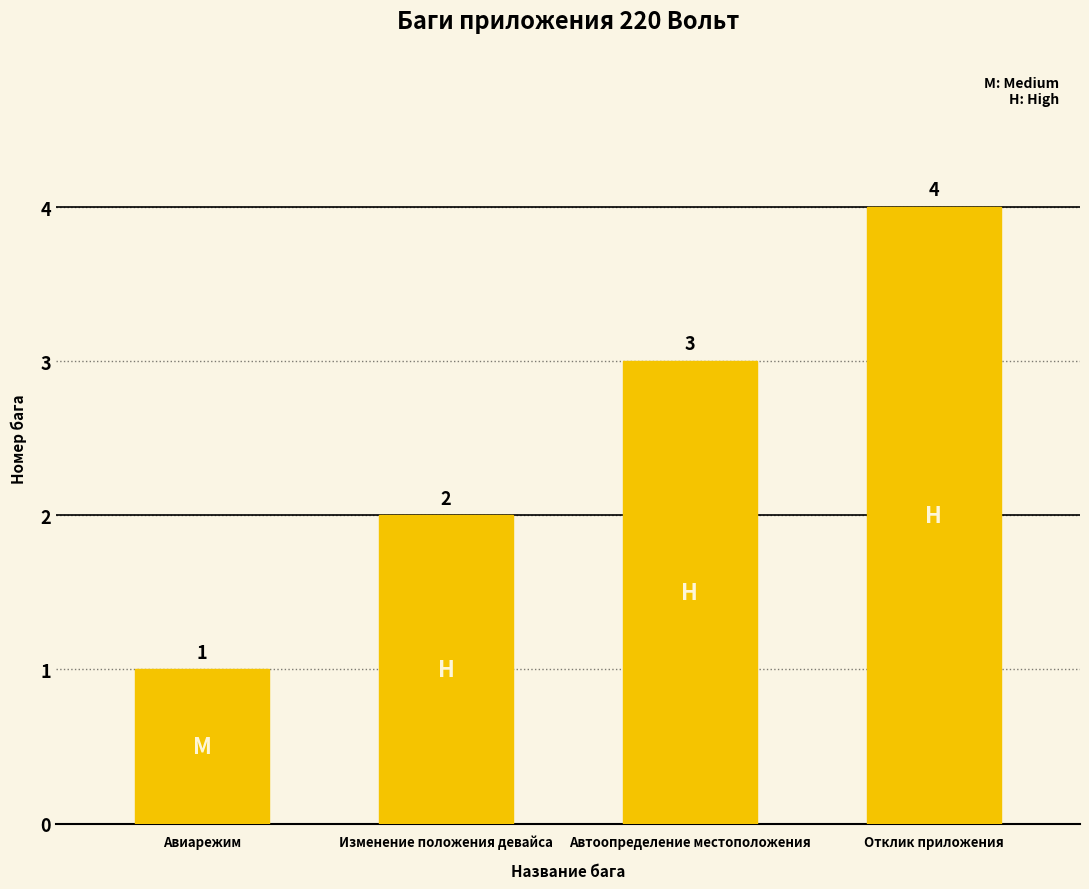

Rank the categories by value from highest to lowest.

Отклик приложения, Автоопределение местоположения, Изменение положения девайса, Авиарежим